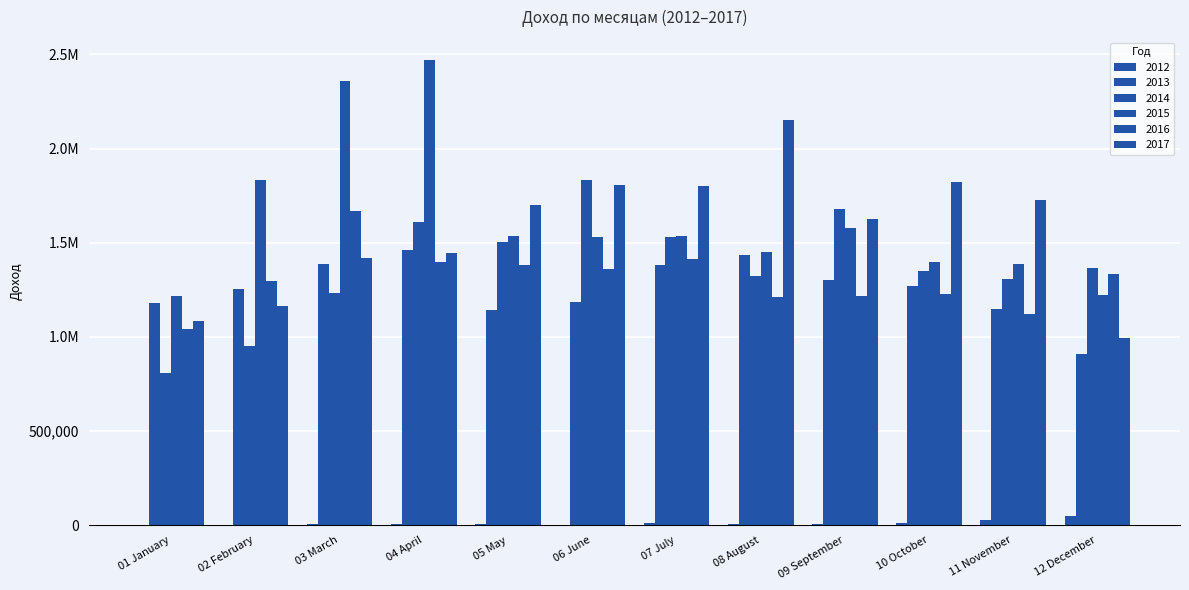

What is the difference between the second highest and minimum values in the 2014 series?

868463.0